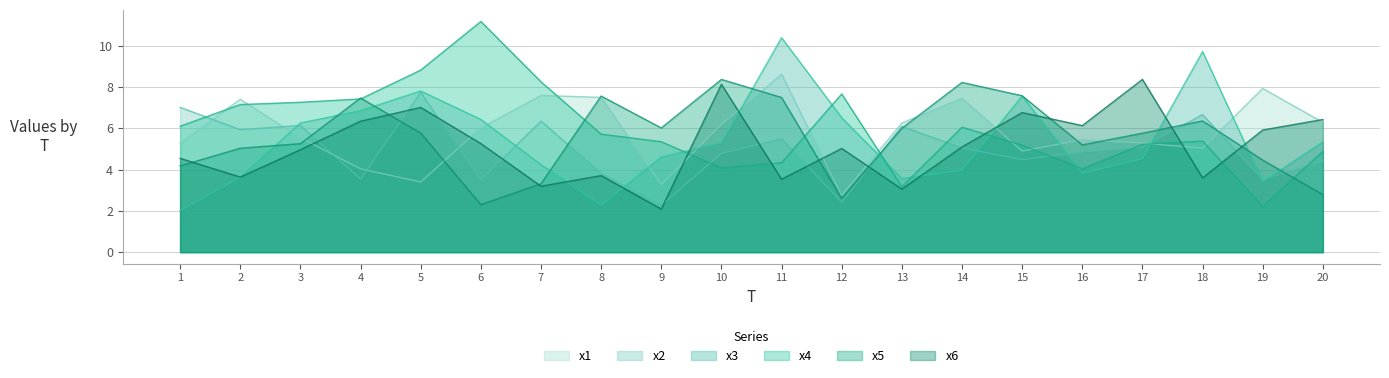

Rank the series by their average value, from highest to lowest.

x4, x1, x5, x3, x6, x2